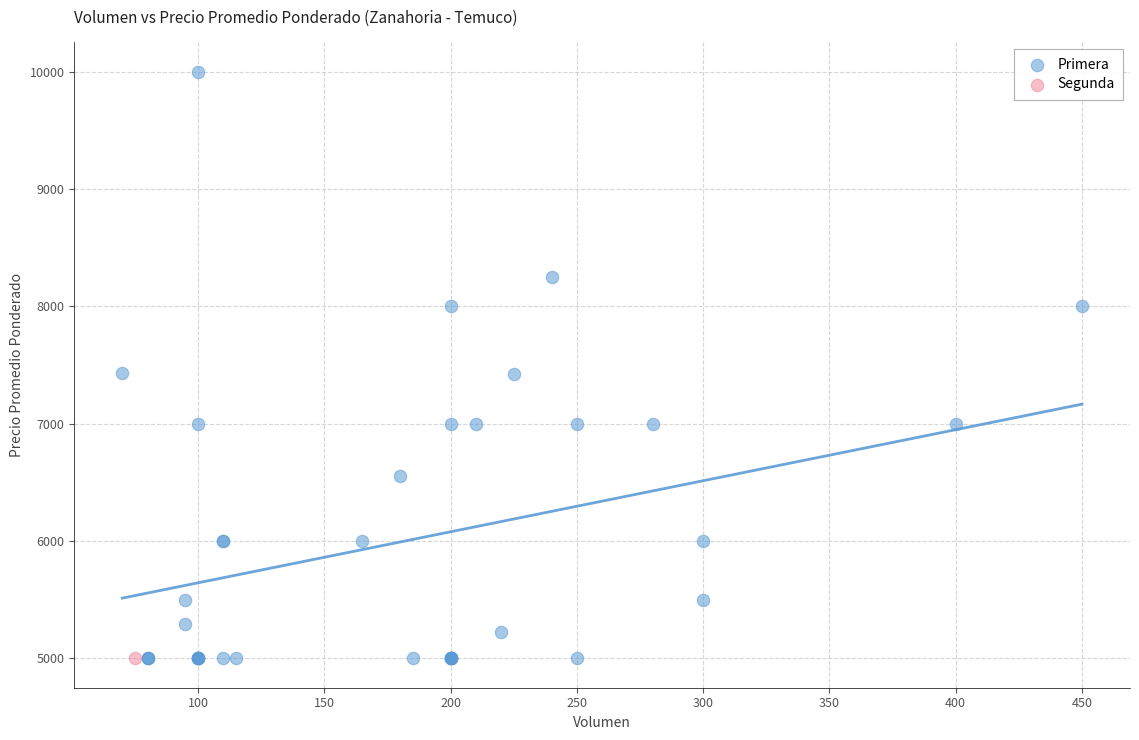

What are all the series names shown in the legend?

Primera, Segunda